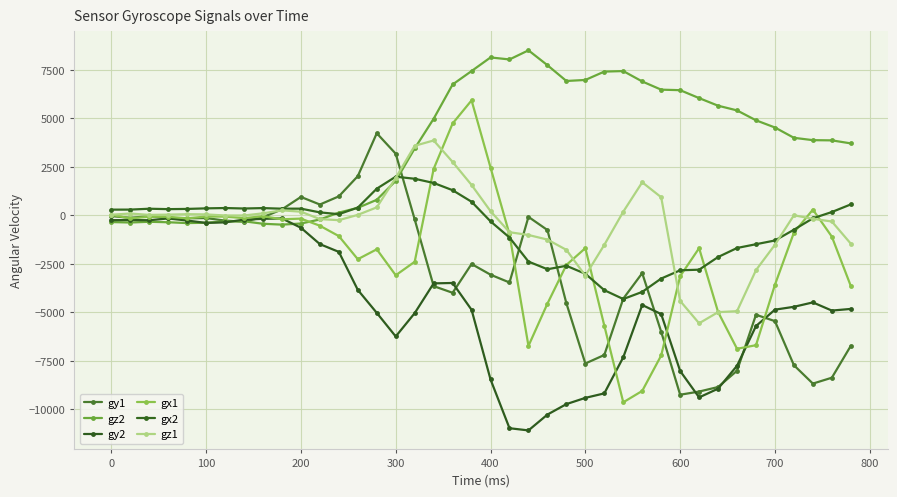

Reading right to left, transcribe all the data shown in this chart.

gy1: -6730	-8373	-8676	-7729	-5456	-5126	-8012	-8853	-9087	-9250	-6004	-2981	-4297	-7201	-7640	-4535	-758	-80	-3463	-3061	-2510	-3994	-3650	-210	3176	4232	2020	978	557	948	307	-95	-329	-273	-141	-152	-136	-44	-127	-39
gz2: 3709	3865	3876	3997	4528	4899	5410	5652	6044	6453	6479	6902	7438	7411	6980	6927	7741	8507	8037	8141	7439	6746	4979	3448	1775	800	386	140	-214	-423	-480	-435	-307	-316	-382	-400	-357	-333	-371	-347
gy2: -4826	-4911	-4490	-4717	-4864	-5708	-7757	-8938	-9388	-8026	-5093	-4623	-7319	-9181	-9412	-9734	-10274	-11090	-10977	-8462	-4871	-3488	-3509	-5044	-6246	-5029	-3845	-1885	-1485	-641	-161	-180	-221	-364	-391	-269	-161	-253	-242	-250
gx1: -3643	-1099	294	-890	-3577	-6696	-6881	-4982	-1692	-3139	-7227	-9053	-9641	-5688	-1692	-2560	-4555	-6734	-980	2463	5927	4736	2392	-2395	-3091	-1752	-2263	-1071	-537	-170	-204	-46	-146	-66	-61	-156	-76	-73	-156	25
gx2: 563	170	-153	-743	-1297	-1490	-1684	-2151	-2803	-2834	-3260	-3948	-4316	-3859	-3014	-2602	-2780	-2385	-1144	-311	700	1295	1669	1885	1992	1374	399	59	152	344	342	373	351	376	359	330	319	340	295	293
gz1: -1462	-318	-181	4	-1517	-2826	-4941	-4993	-5567	-4414	932	1703	187	-1523	-3109	-1781	-1250	-1014	-870	214	1565	2752	3860	3585	1932	410	24	-250	-195	187	257	103	-8	-9	48	59	36	22	93	31